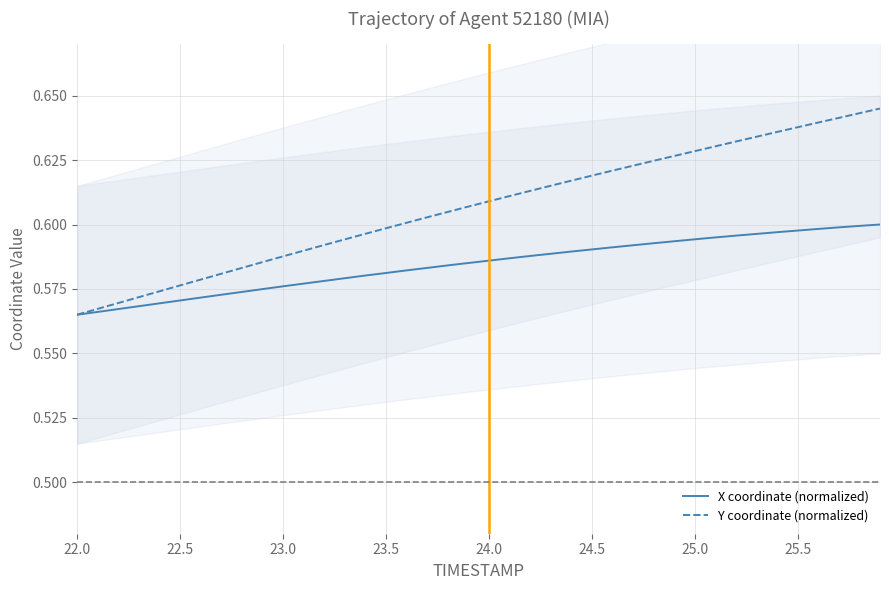

Is the value of Y coordinate (normalized) at 14 greater than the value of X coordinate (normalized) at 14?

Yes